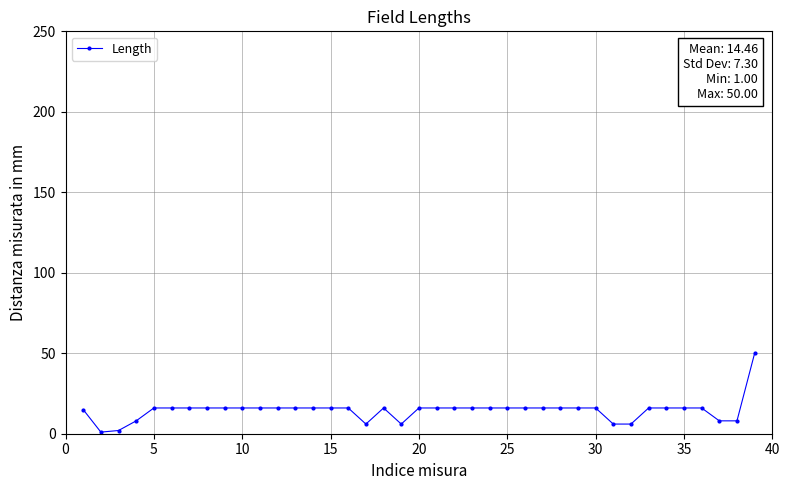

What is the difference between the maximum and minimum values?

49